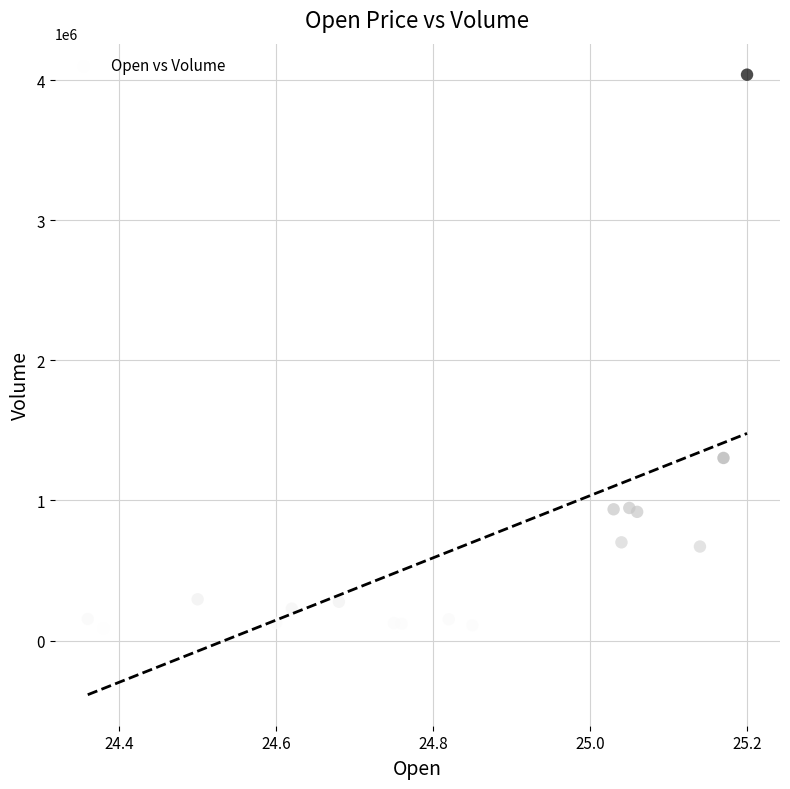

What Y value in the scatter plot is closest to 2048900?

1303500